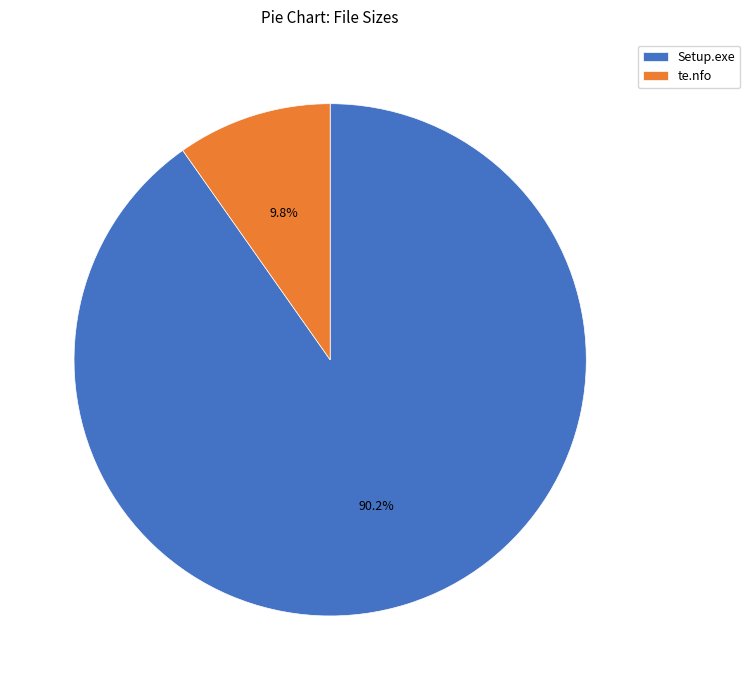

To the nearest percent, what is the difference between the te.nfo and Setup.exe slice percentages?

80%